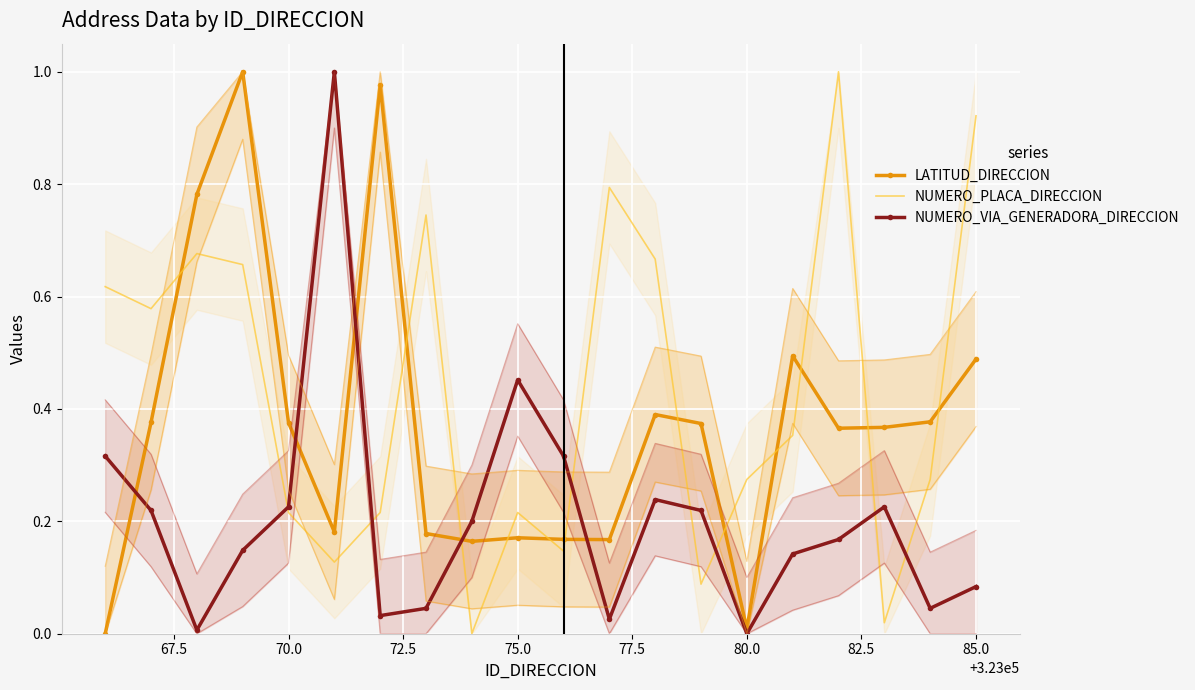

Which series ends up on top after the final intersection of LATITUD_DIRECCION and NUMERO_PLACA_DIRECCION?

NUMERO_PLACA_DIRECCION